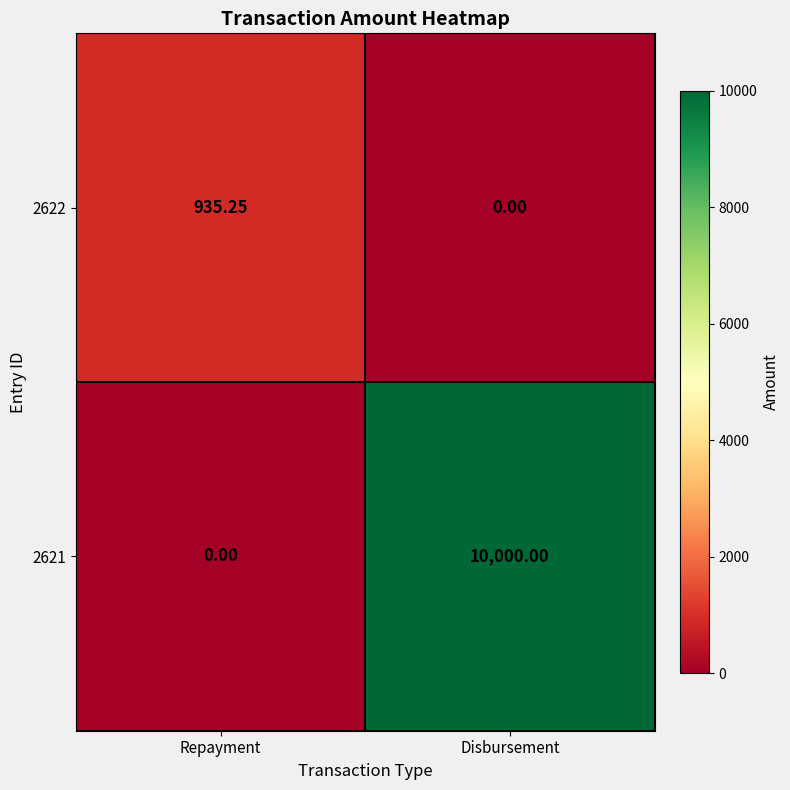

Count the number of data series in this chart.

2